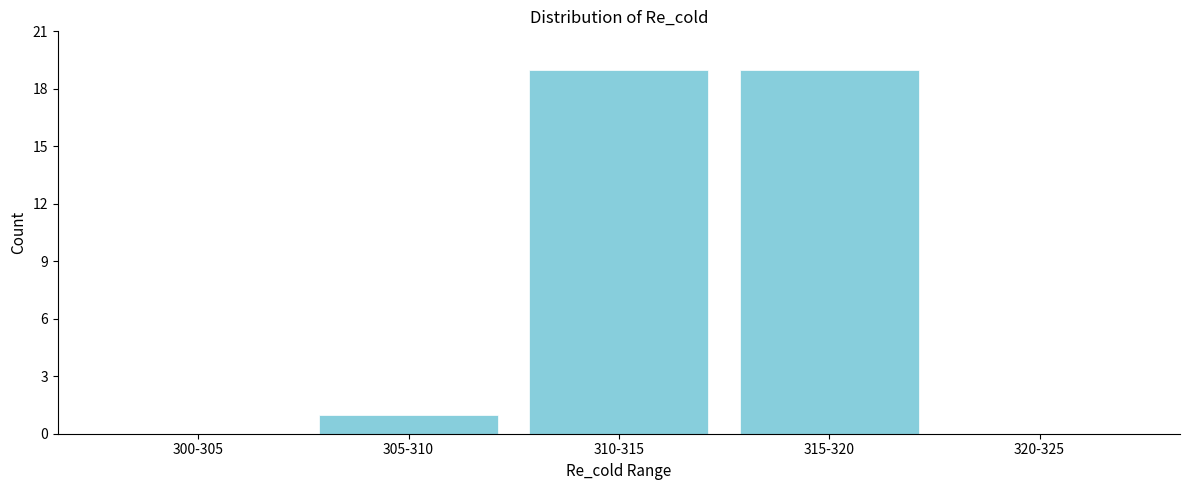

Reading left to right, list all the values displayed in this chart.

300-305=0	305-310=1	310-315=19	315-320=19	320-325=0